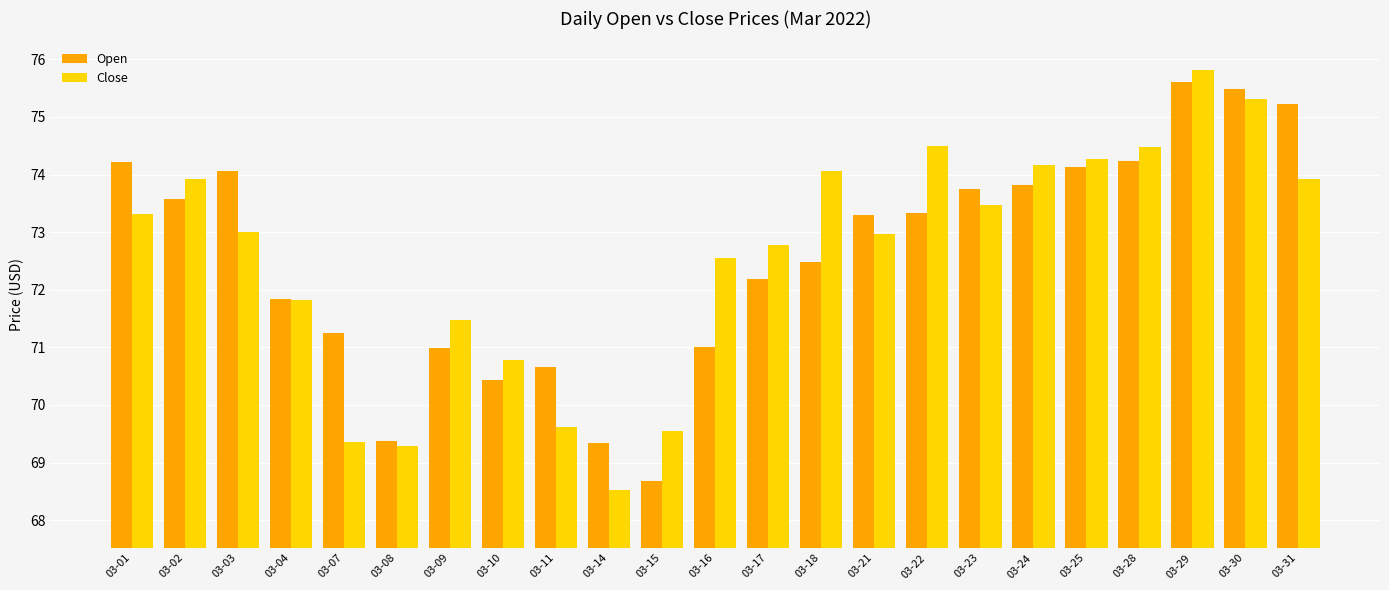

How many values in the Open series are below 73?

11